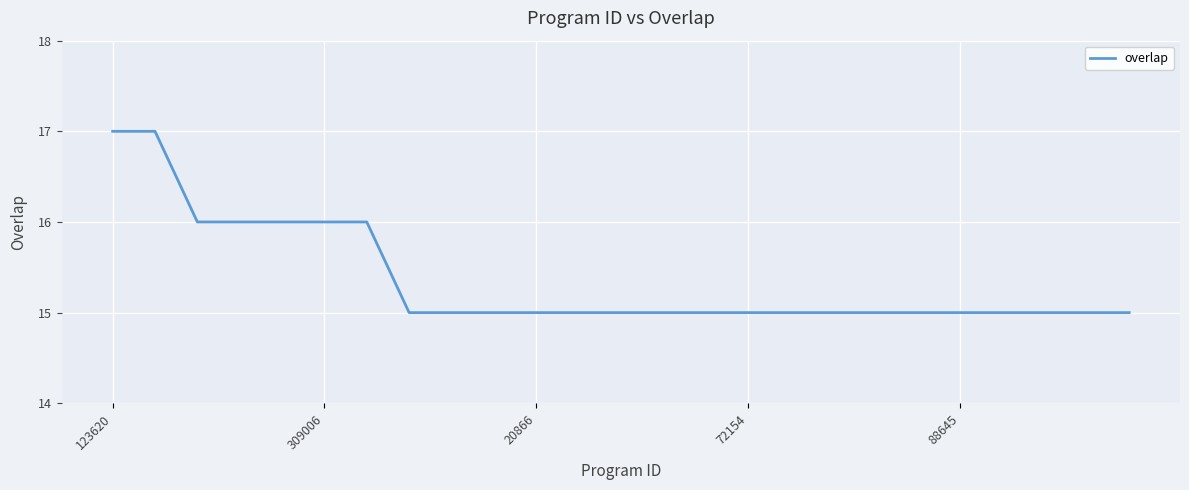

Count the number of categories in the chart.

25